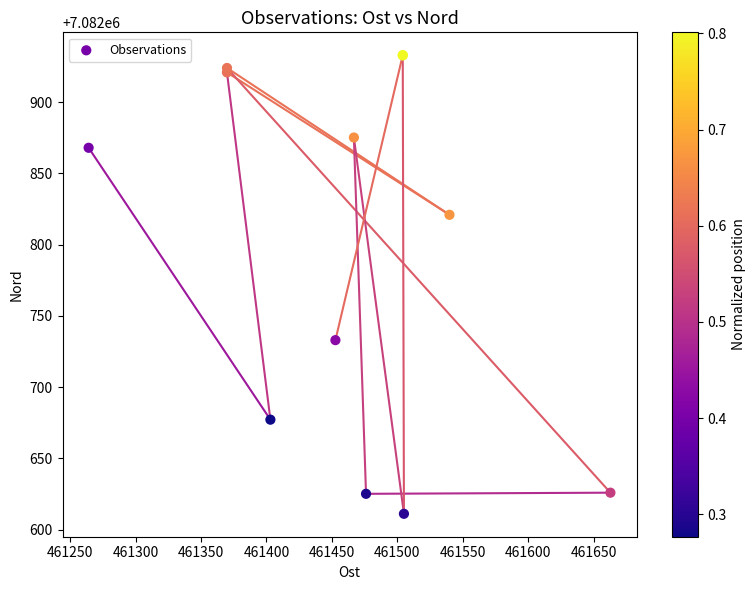

What Y value in the scatter plot is closest to 7082771?

7082732.9